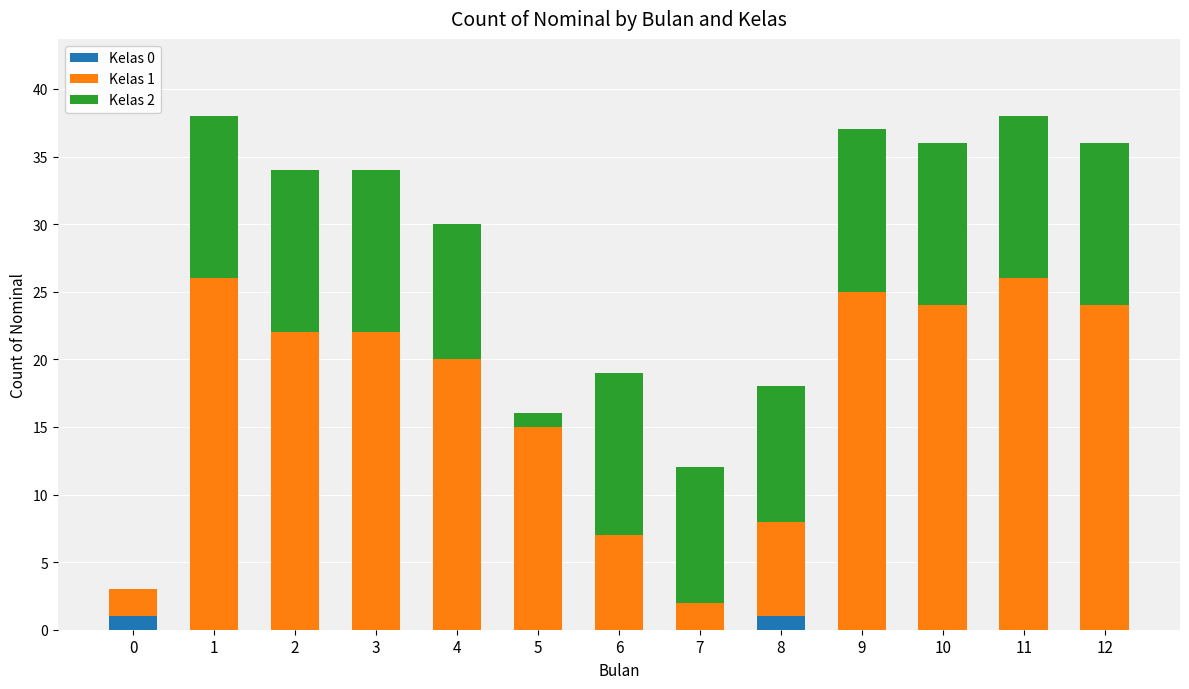

True or false: Kelas 0 has a value of 0 at 6.

True